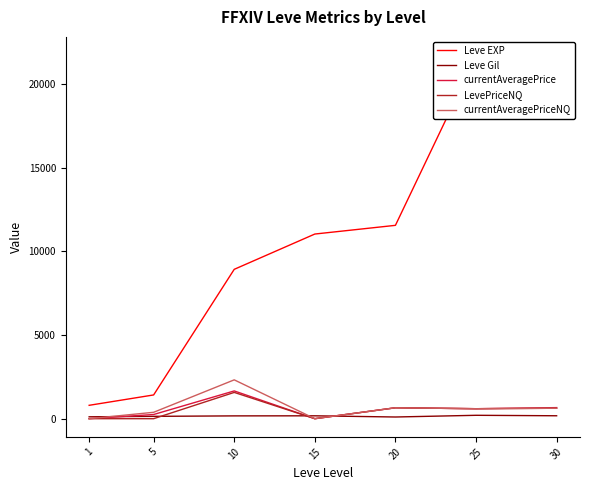

True or false: Leve Gil has more than 0 points higher than both neighbors.

True